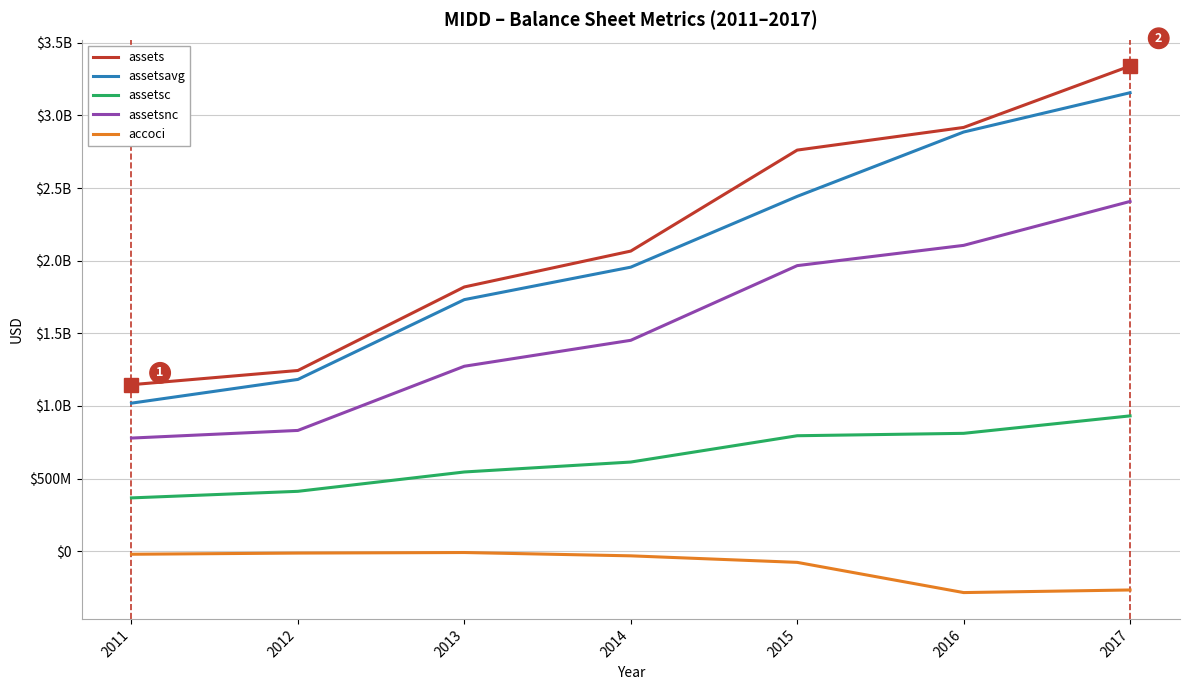

What is the difference between the second highest and second lowest values in the assetsnc series?

1273759000